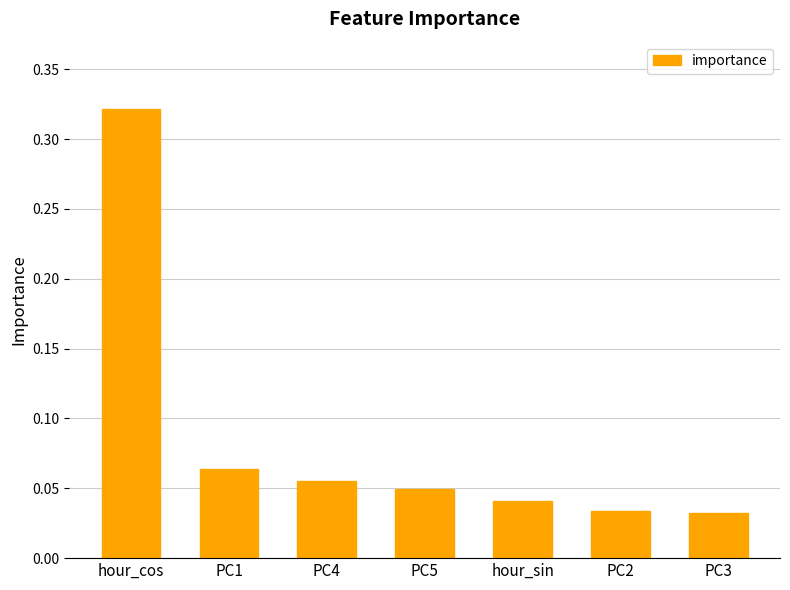

Is it true that the value at PC3 is 0.1?

False